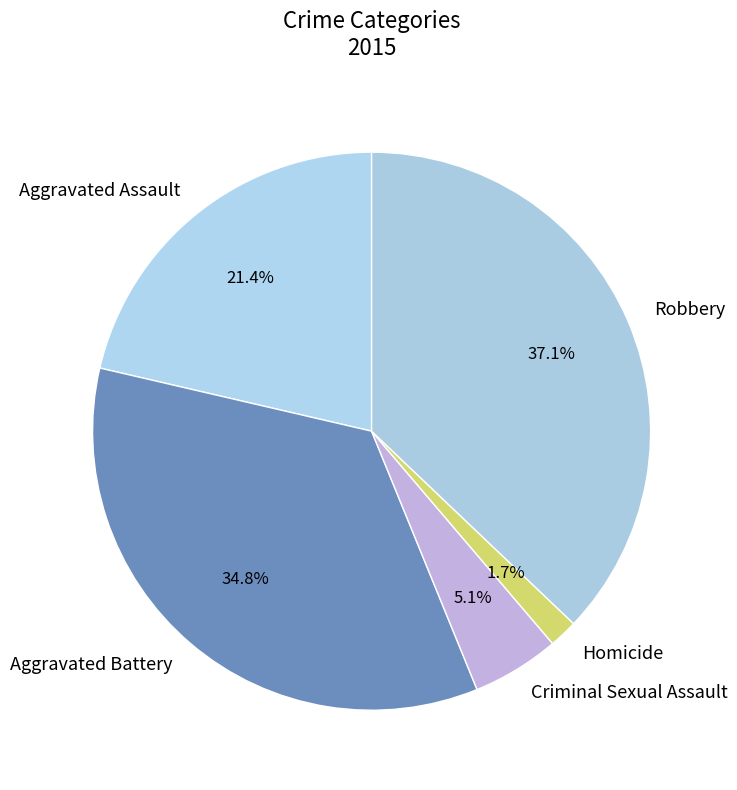

What is the largest slice in the pie chart?

Robbery